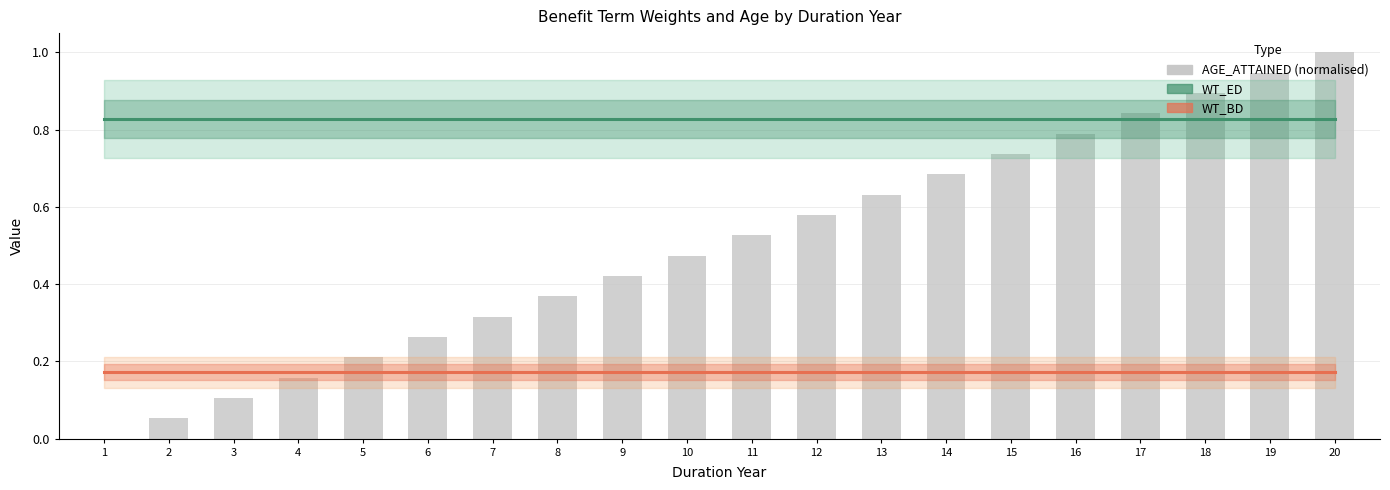

At which category is the sum across all series the highest?

20